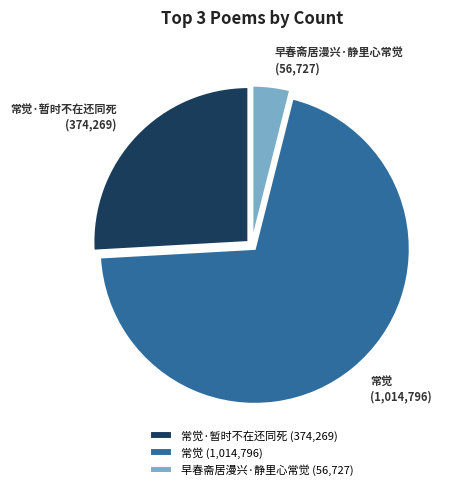

Rank the categories by value from highest to lowest.

常觉 (1,014,796), 常觉·暂时不在还同死 (374,269), 早春斋居漫兴·静里心常觉 (56,727)